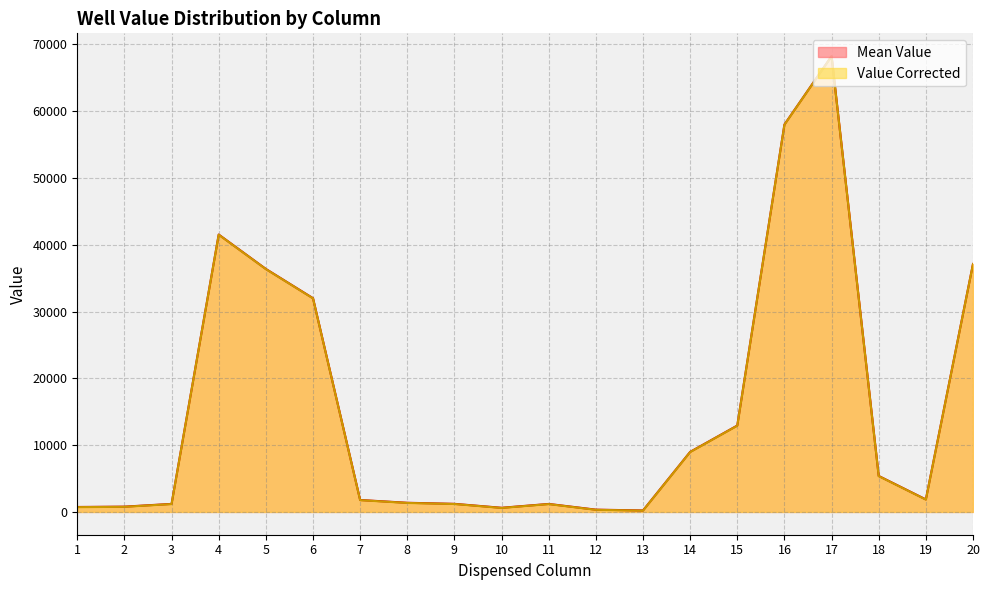

At which category does Mean Value reach its first local valley?

10